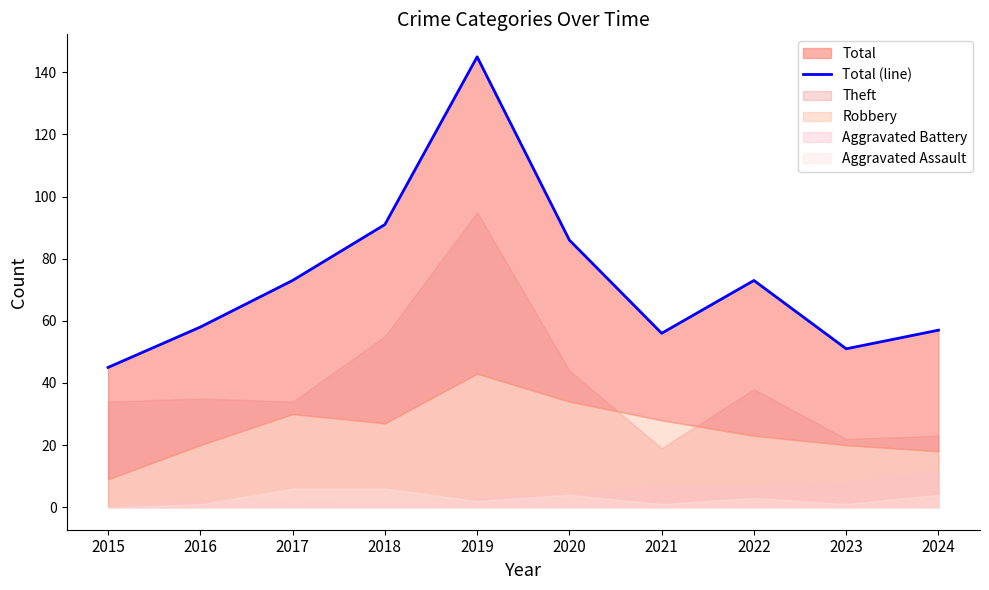

At which label is the value closest to 95?

2018